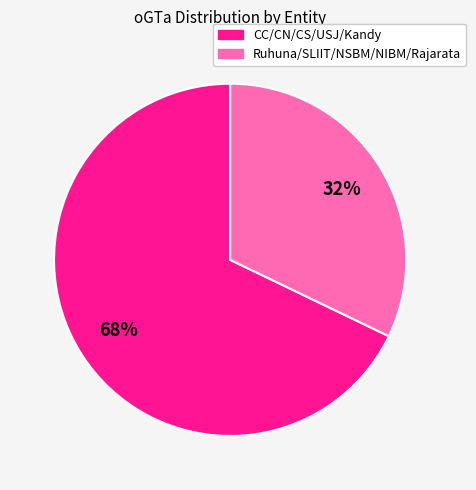

To the nearest percent, what is the average slice percentage?

50%